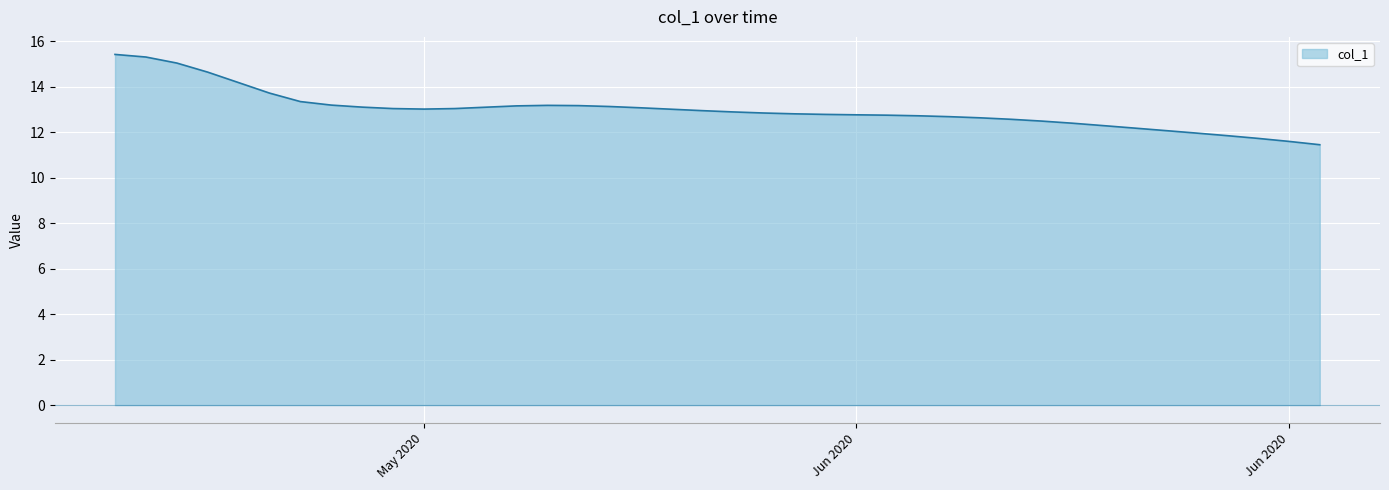

What is the smallest value displayed?

11.4